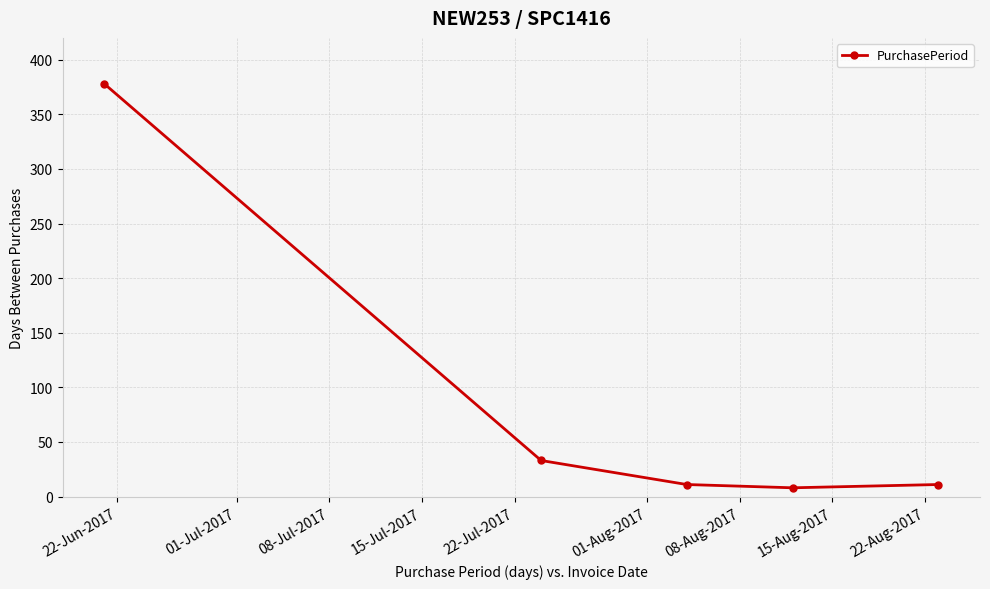

What is the sum of all values?

441